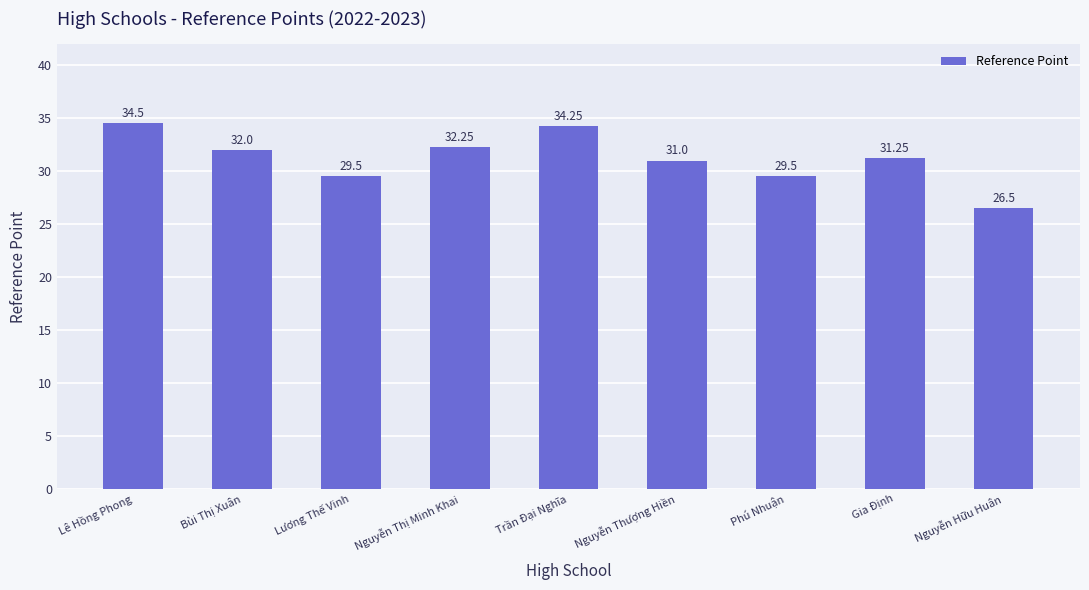

What is the maximum value shown in the chart?

34.5